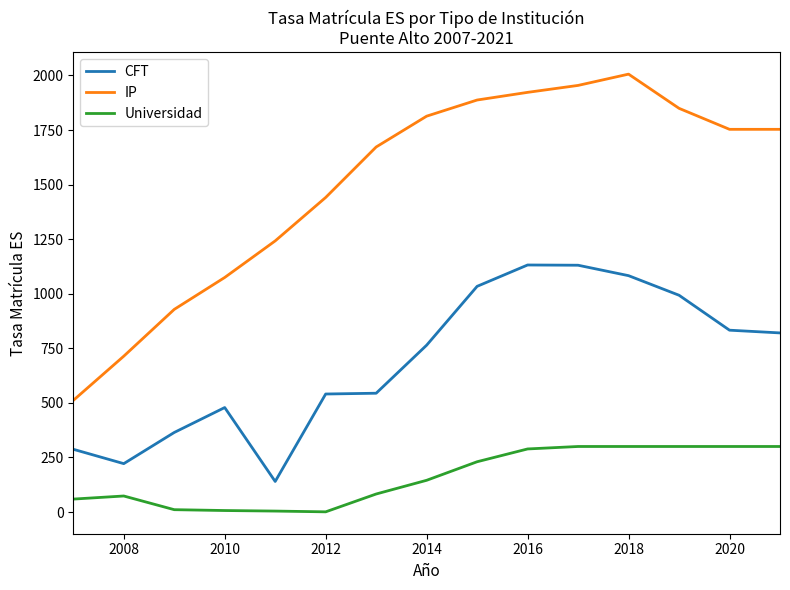

How many values in the IP series are below 1753?

7